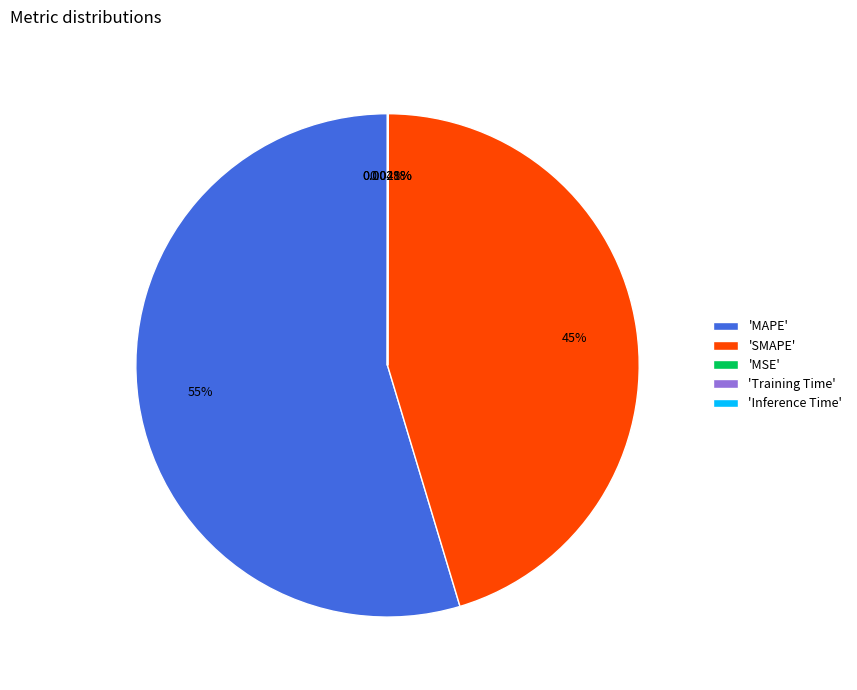

Which has a higher value, 'SMAPE' or 'MAPE'?

'MAPE'